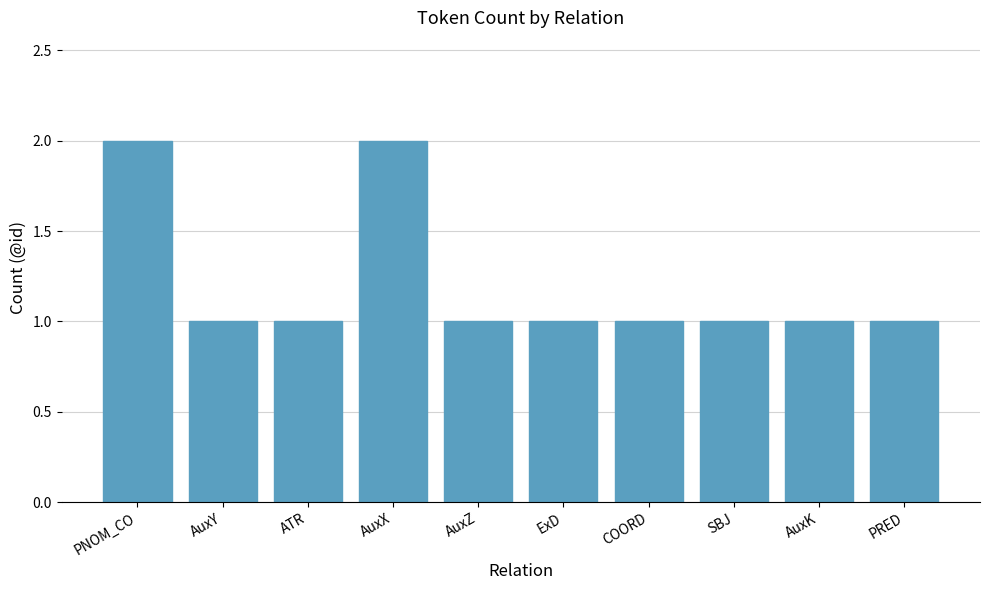

What is the label of the 6th bar from the right?

AuxZ